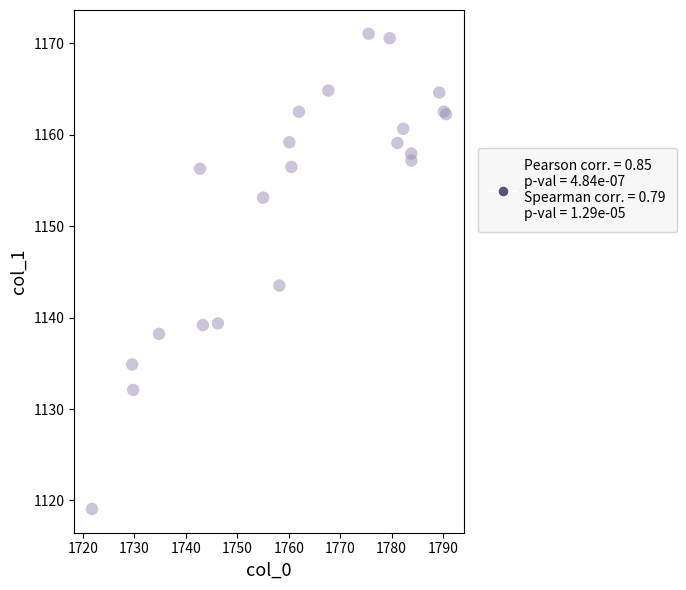

What Y value in the scatter plot is closest to 1145?

1143.5